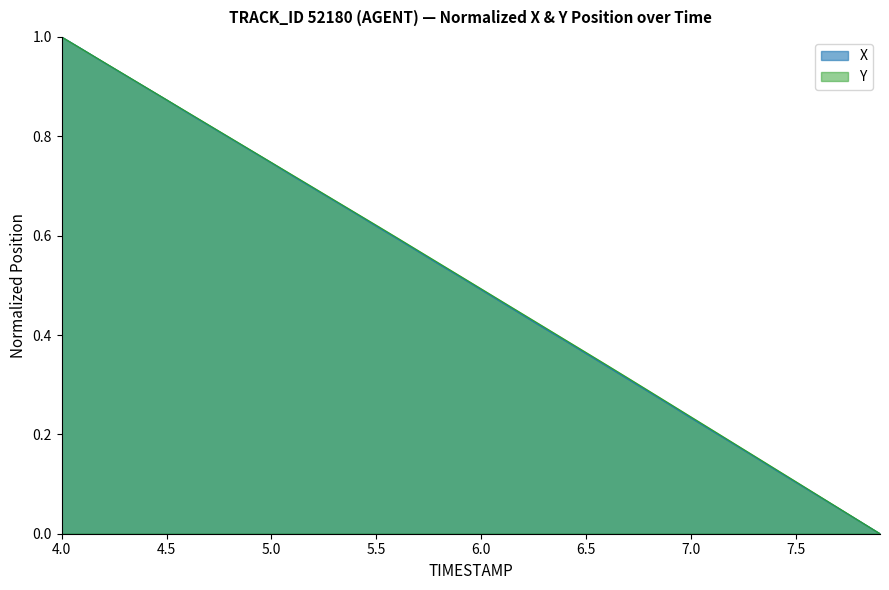

Which category has the highest value across all series?

4.0